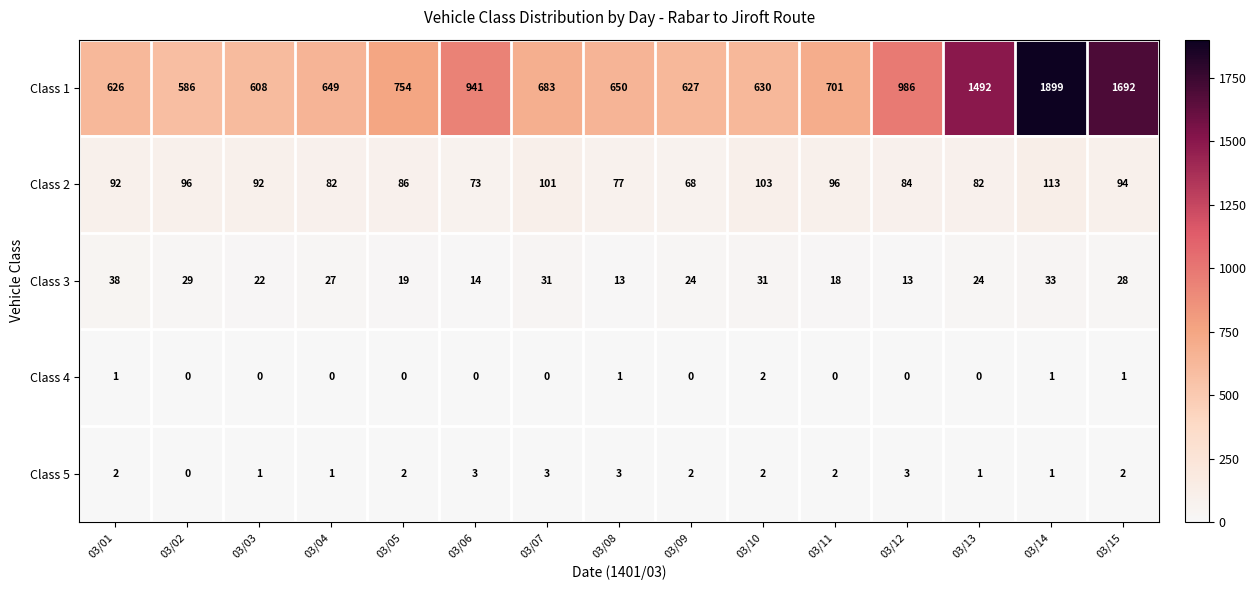

Which category has the highest value across all series?

03/14